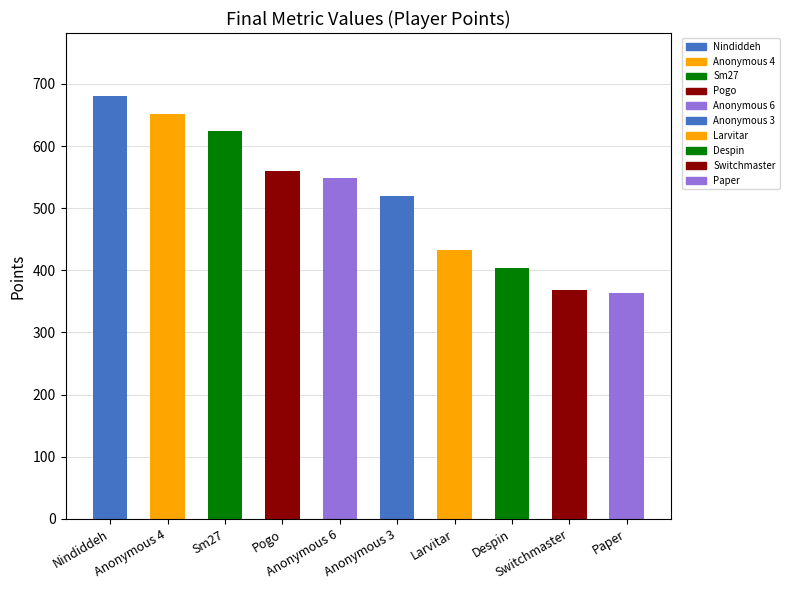

What is the change in value from Anonymous 6 to Anonymous 3?

-28